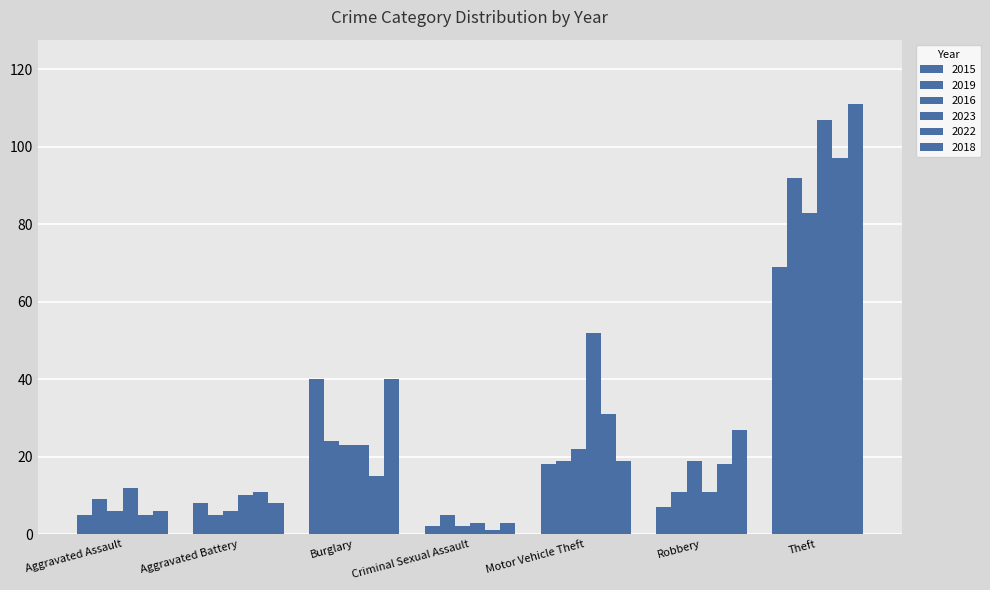

Does the chart contain any negative values?

No